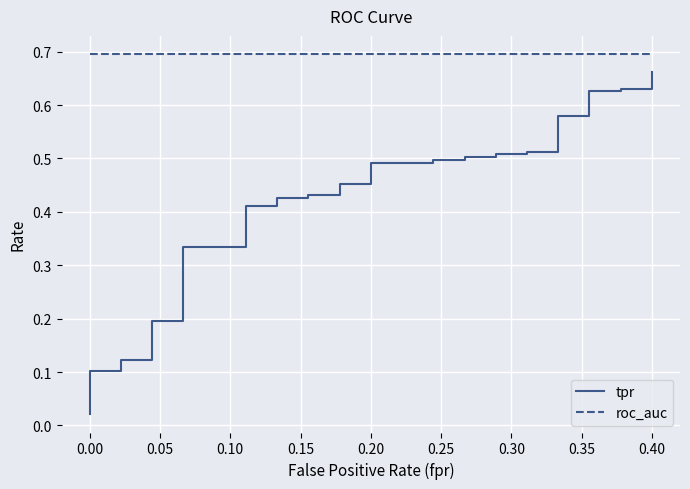

Count the number of data series in this chart.

2